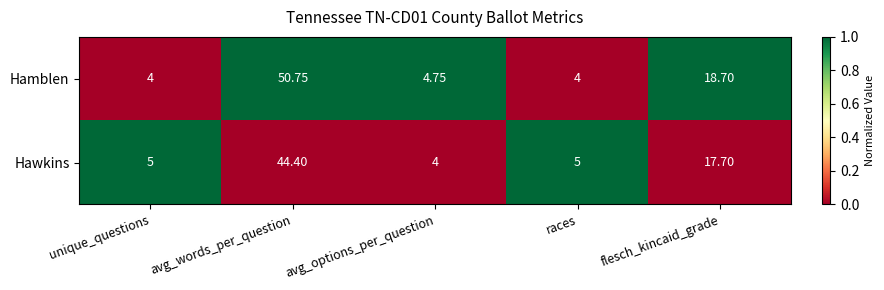

At avg_options_per_question, list the series in order from largest to smallest.

Hamblen, Hawkins